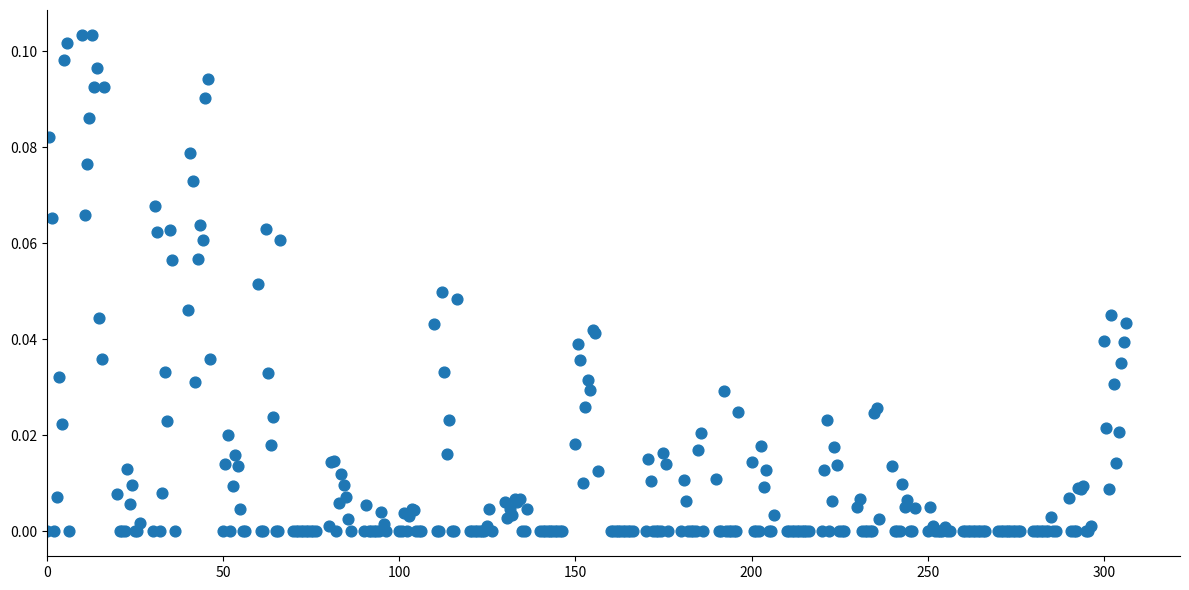

What is the range of X values (max minus min)?

306.3